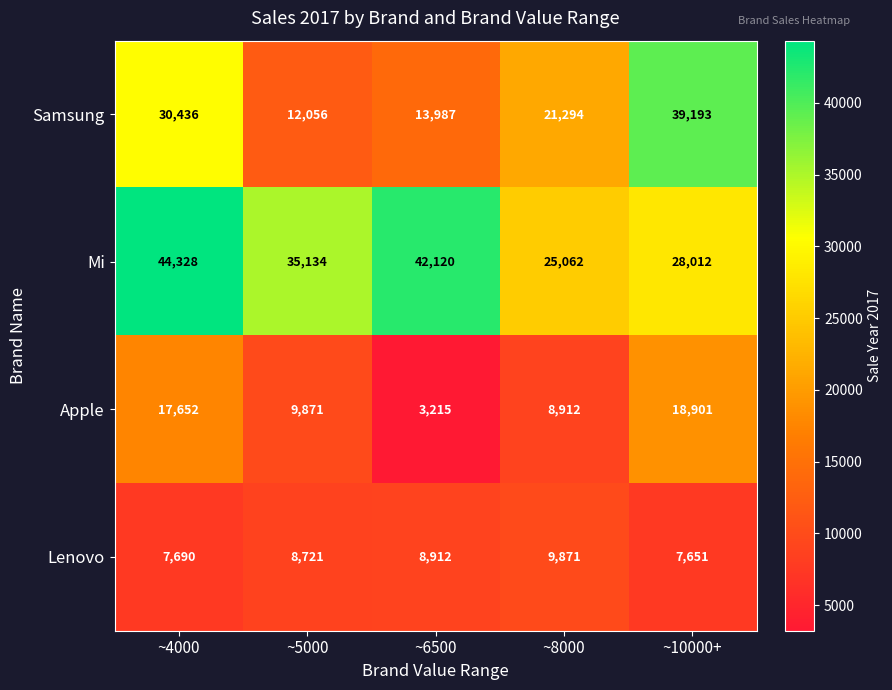

Where is Lenovo nearest to the value 8761?

~5000